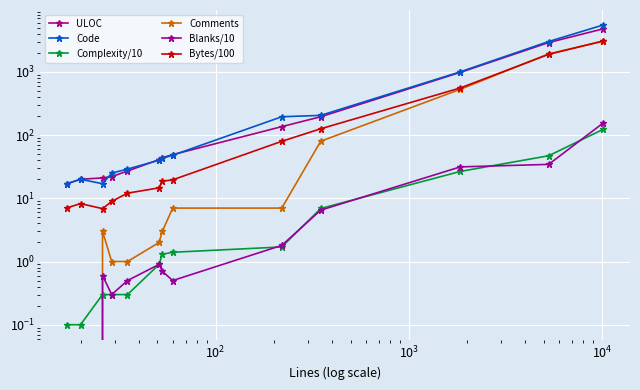

True or false: Complexity/10 and ULOC intersect in this chart.

False